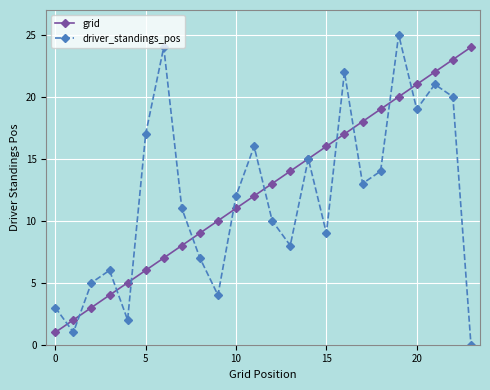

What is the maximum value shown in the chart?

25